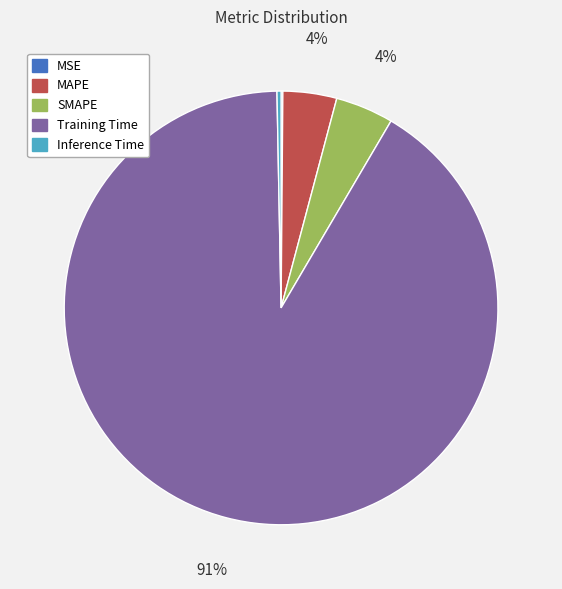

What percentage is the SMAPE slice, to the nearest percent?

4%